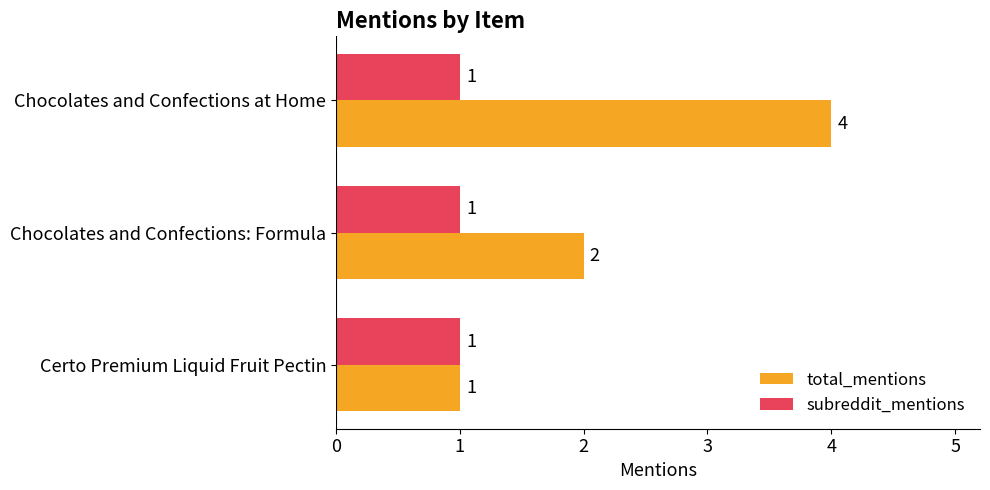

How many data points in total_mentions are less than 2?

1